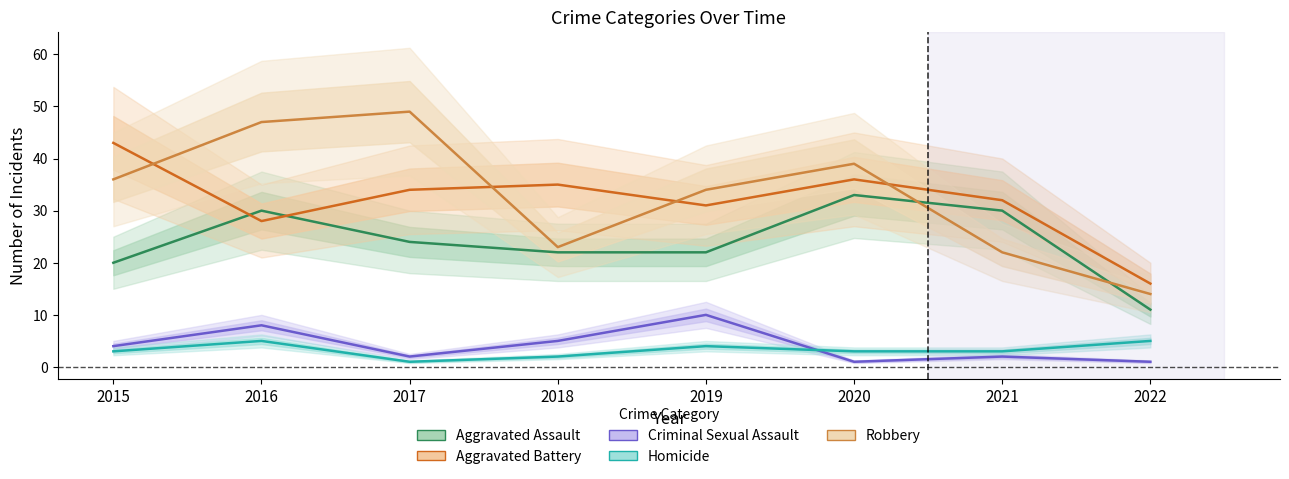

What is the highest value of the Homicide series?

5